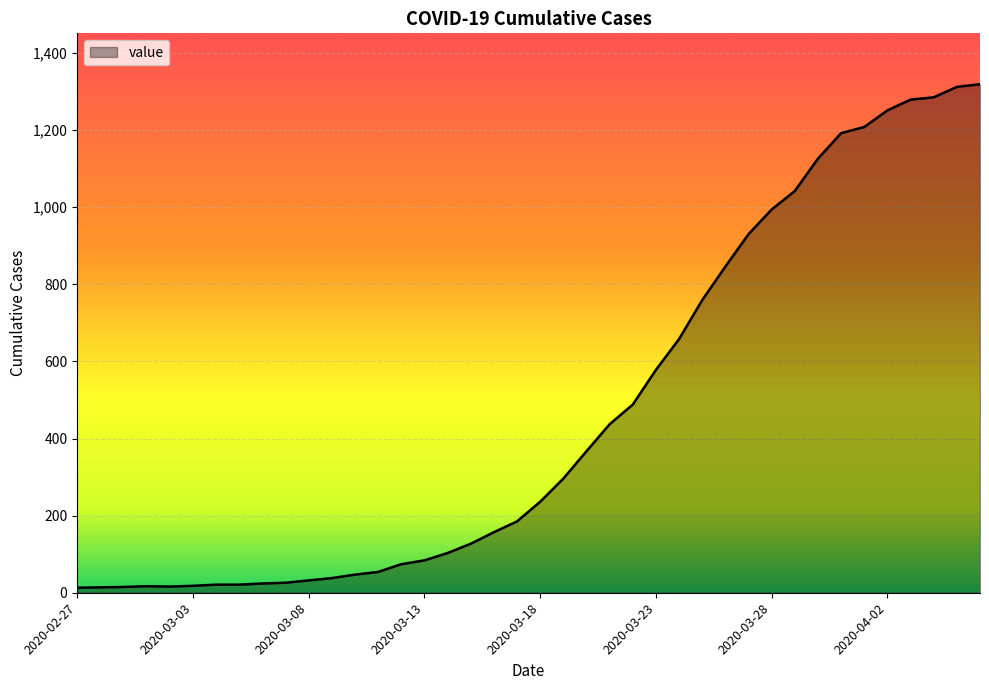

What is the maximum value shown in the chart?

1319